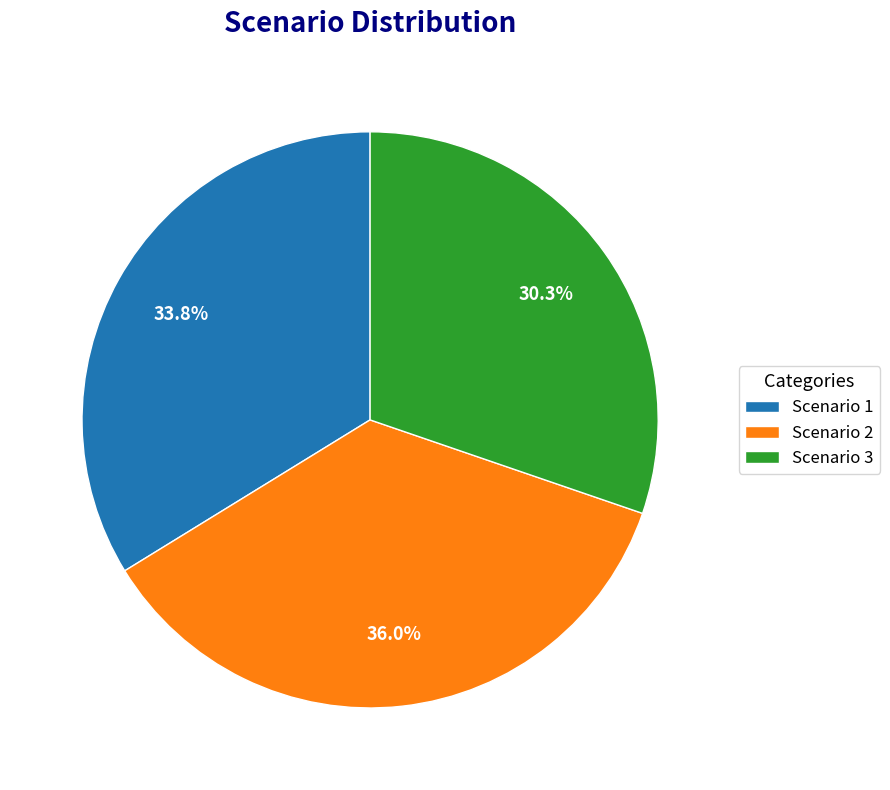

Count the number of slices in the pie.

3